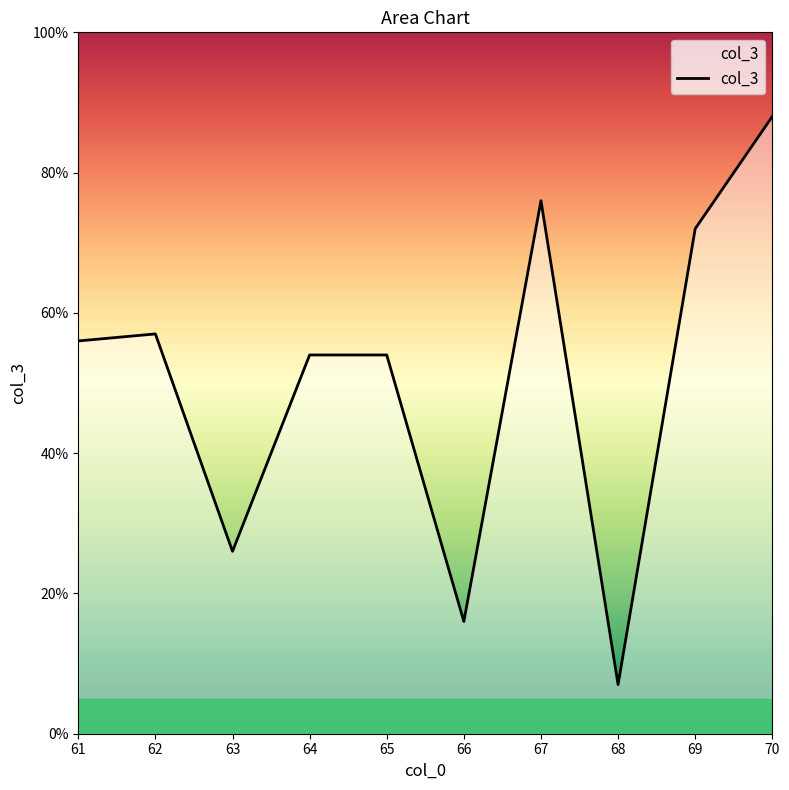

What is the difference between the values at 62 and 69?

15